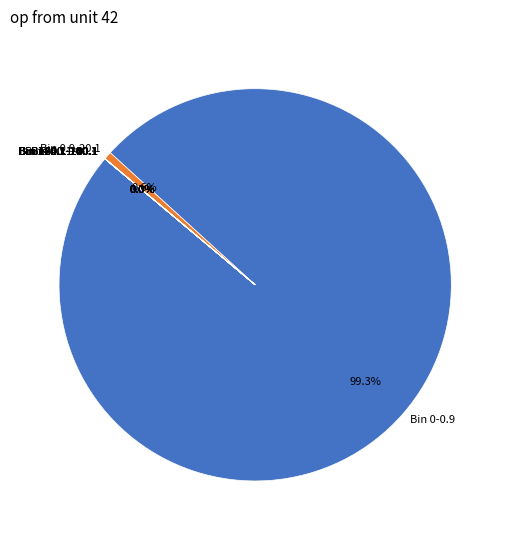

What is the majority slice?

Bin 0-0.9